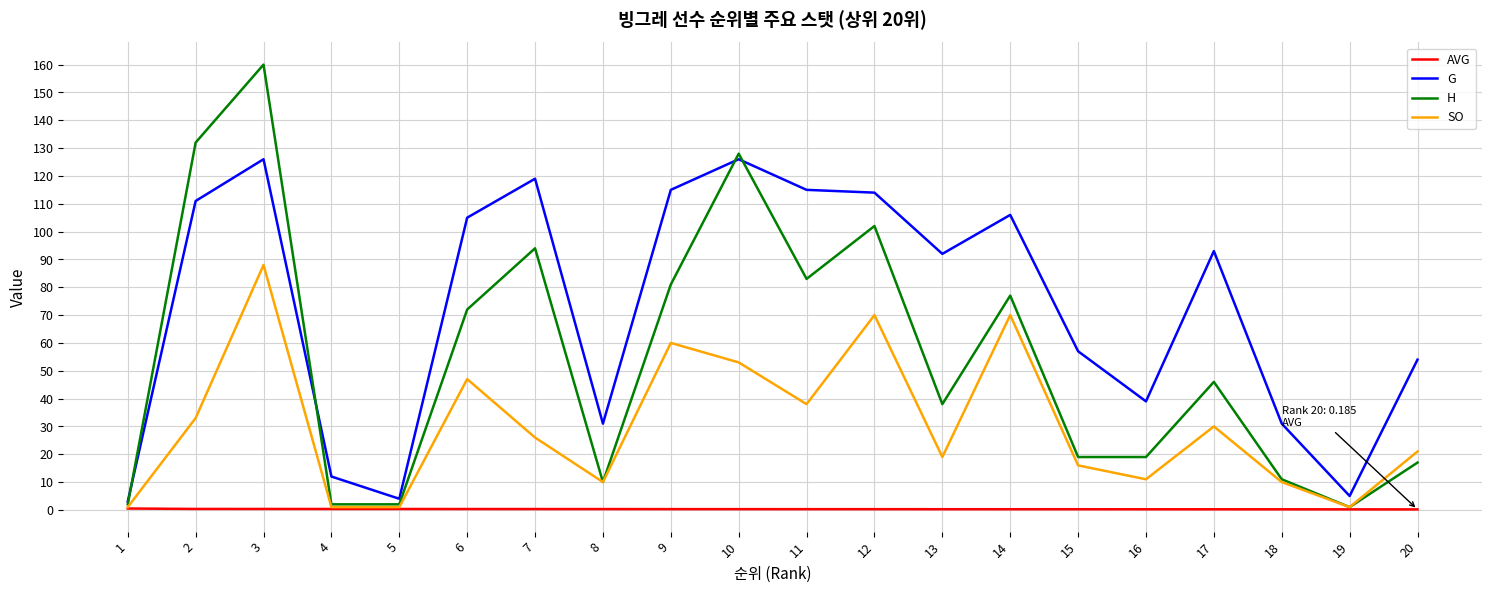

How many lines are shown in the chart?

4